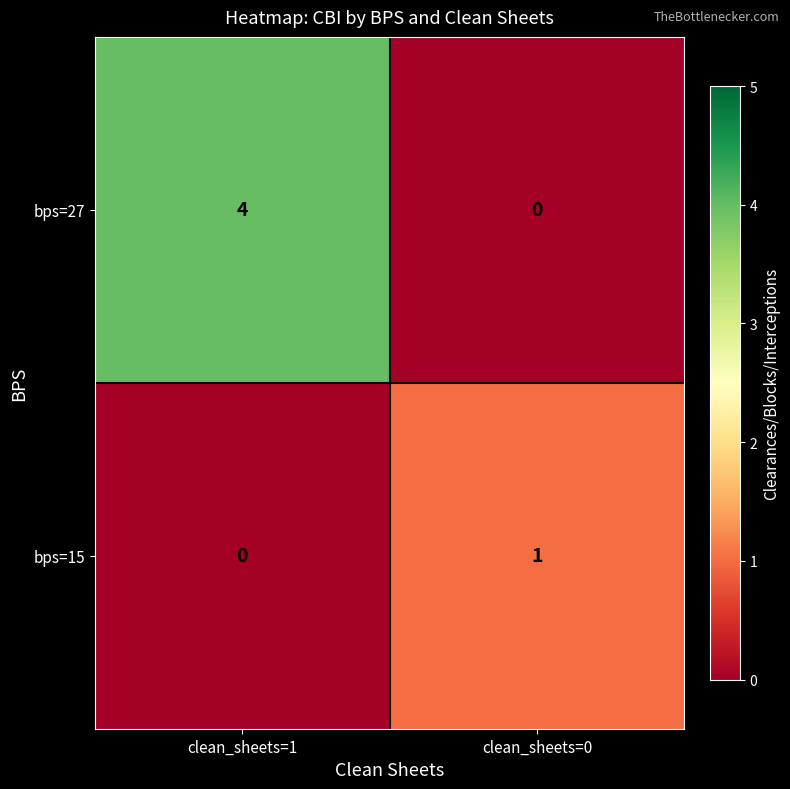

Reading left to right, what are all the values shown in this chart?

bps=27: 4	0
bps=15: 0	1